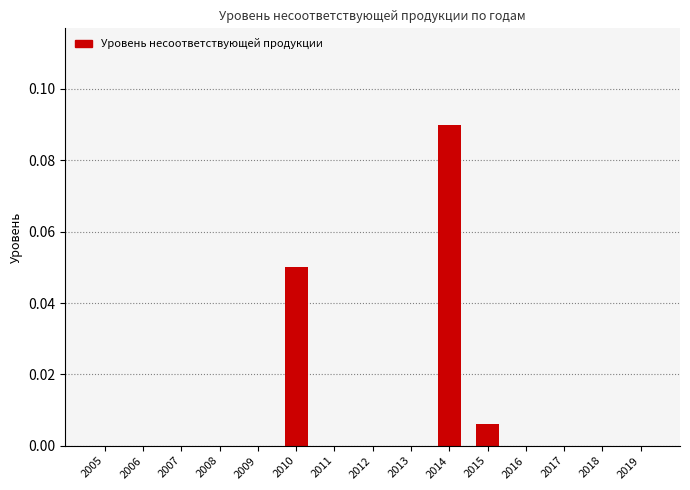

The value at 2012 is -0.1. True or false?

False